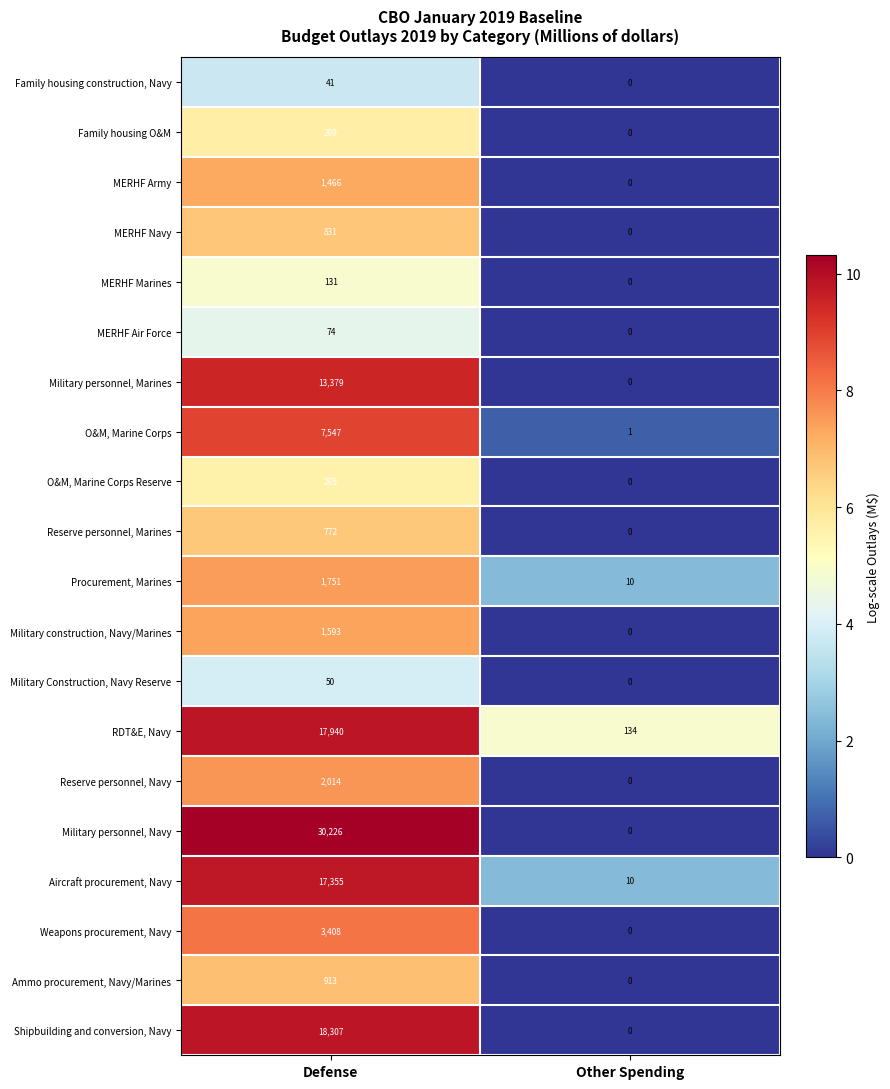

Rank the series at Defense from highest to lowest value.

Military personnel, Navy, Shipbuilding and conversion, Navy, RDT&E, Navy, Aircraft procurement, Navy, Military personnel, Marines, O&M, Marine Corps, Weapons procurement, Navy, Reserve personnel, Navy, Procurement, Marines, Military construction, Navy/Marines, MERHF Army, Ammo procurement, Navy/Marines, MERHF Navy, Reserve personnel, Marines, Family housing O&M, O&M, Marine Corps Reserve, MERHF Marines, MERHF Air Force, Military Construction, Navy Reserve, Family housing construction, Navy